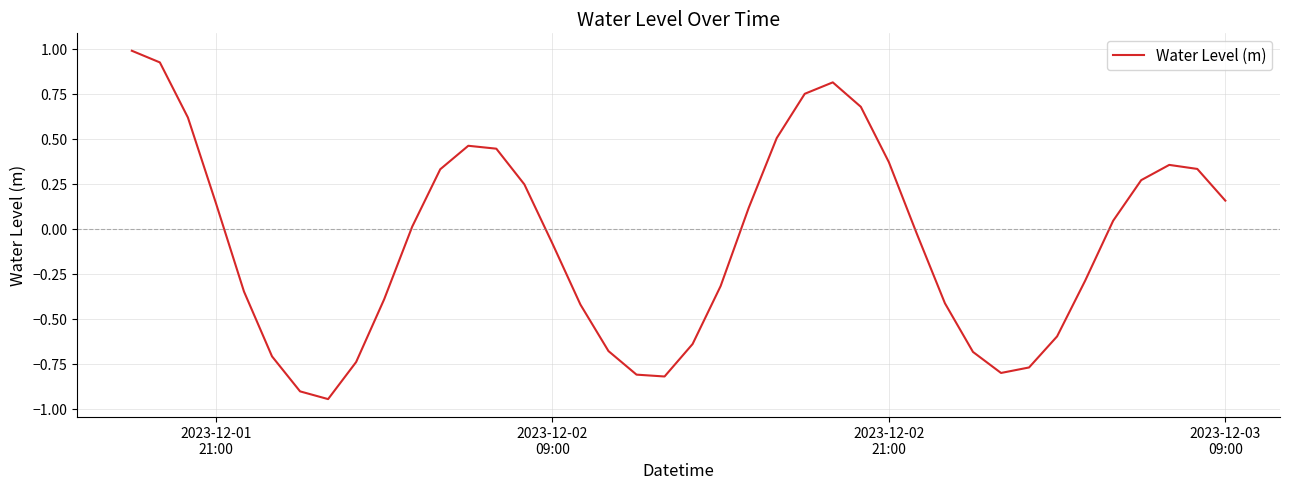

What is the difference between the maximum and minimum values?

1.9